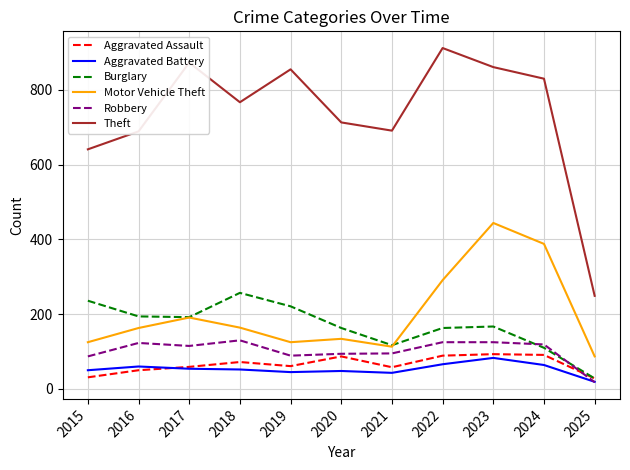

Is it true that Aggravated Battery equals 45 at 2019?

True